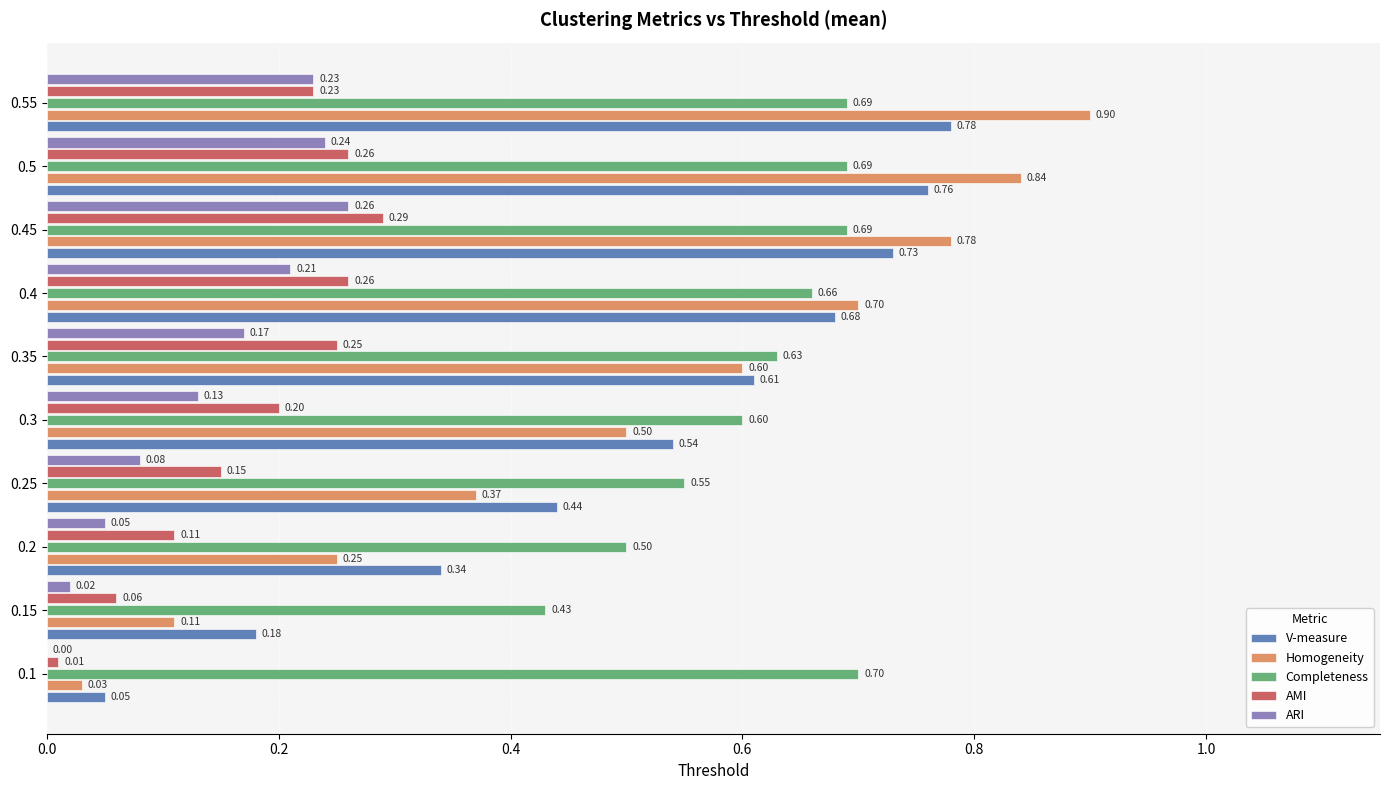

Which series has the largest range (max minus min)?

Homogeneity